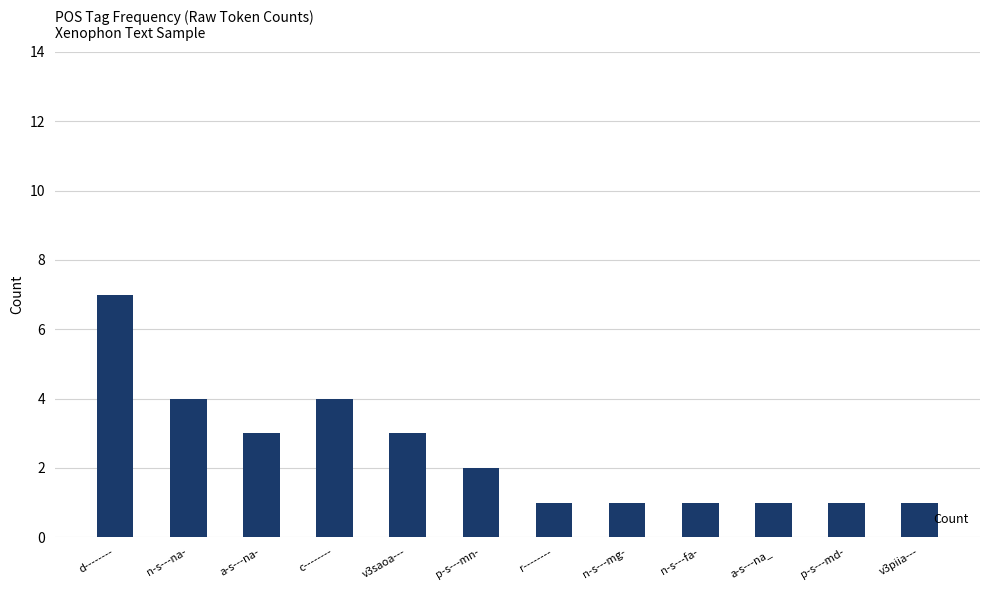

What is the greatest value displayed?

7